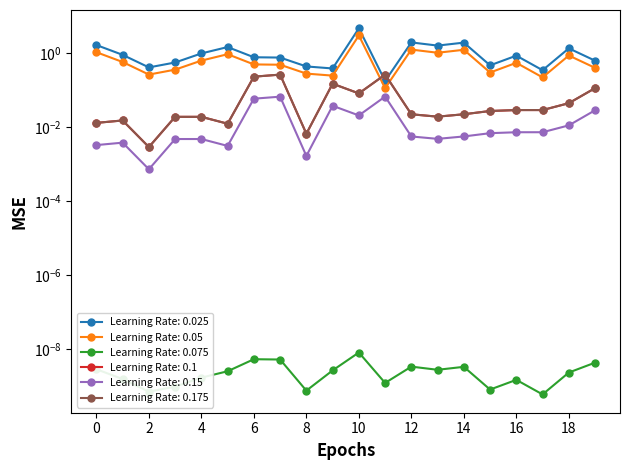

True or false: BR_X and P_out intersect in this chart.

True